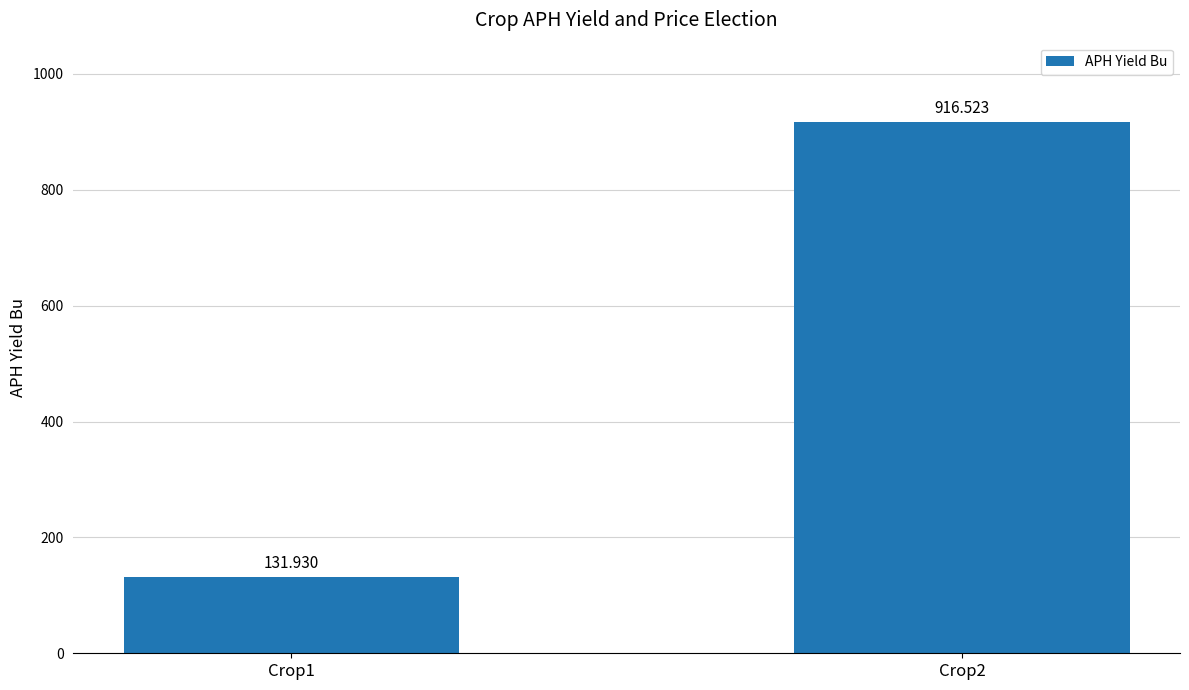

Where is the data nearest to the value 524?

Crop1